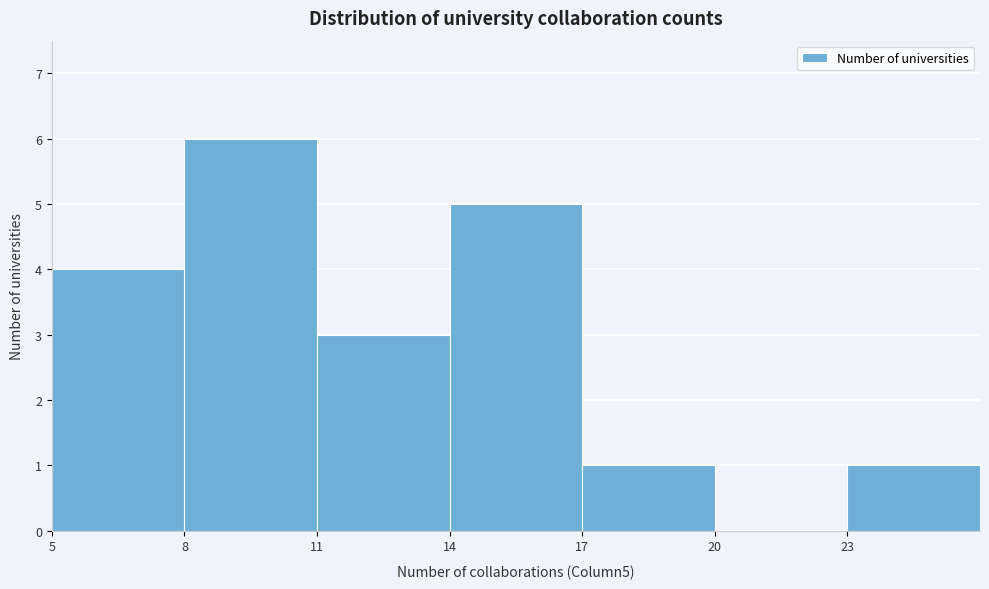

What is the height of the bar covering 11 to 14 on the x-axis? The values are not printed on the chart, so give them approximately, as read against the axis.

3